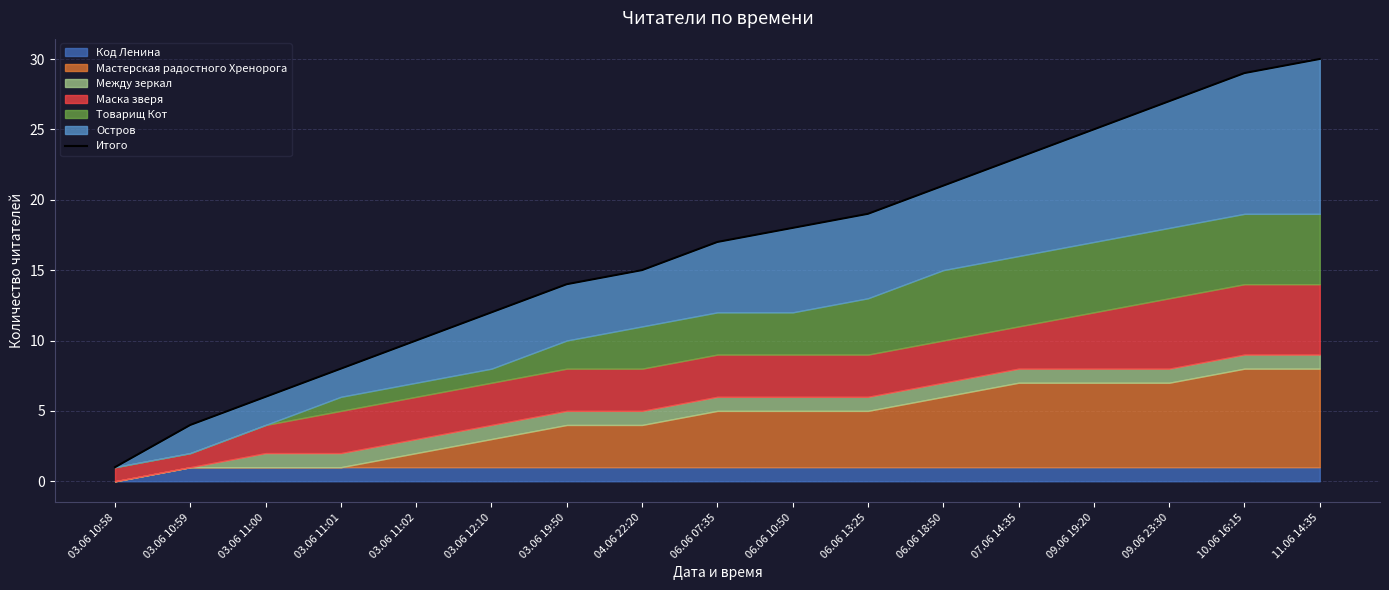

Reading left to right, transcribe all the data shown in this chart.

1	4	6	8	10	12	14	15	17	18	19	21	23	25	27	29	30